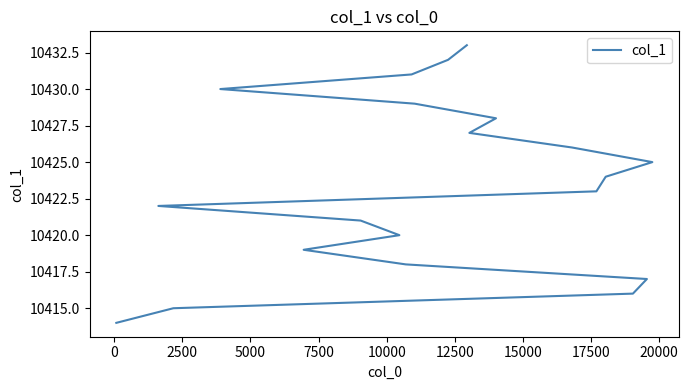

What is the maximum value shown in the chart?

10433